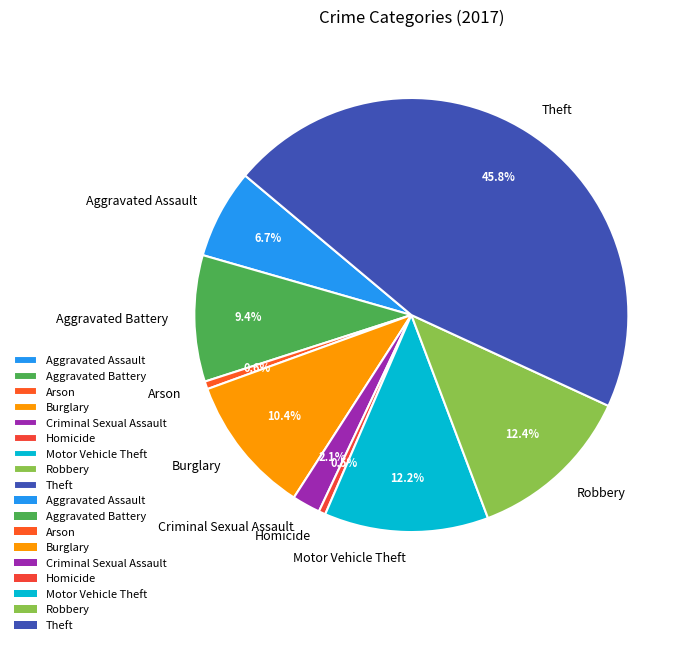

Count the number of slices in the pie.

9